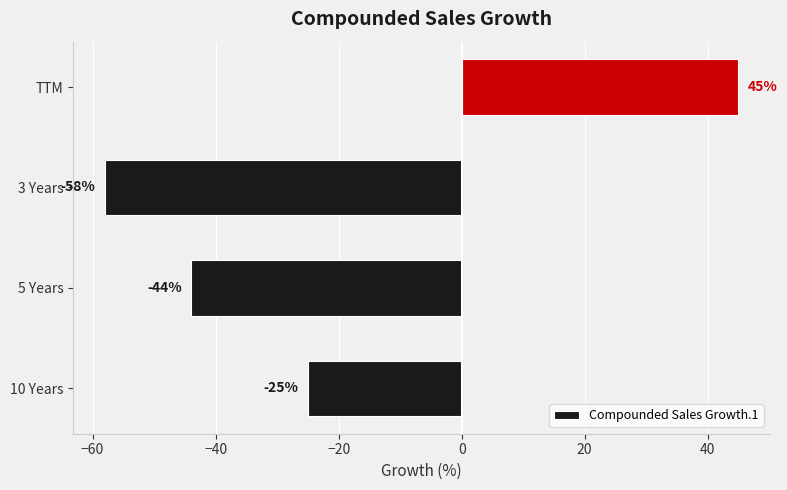

Are the bars horizontal?

Yes